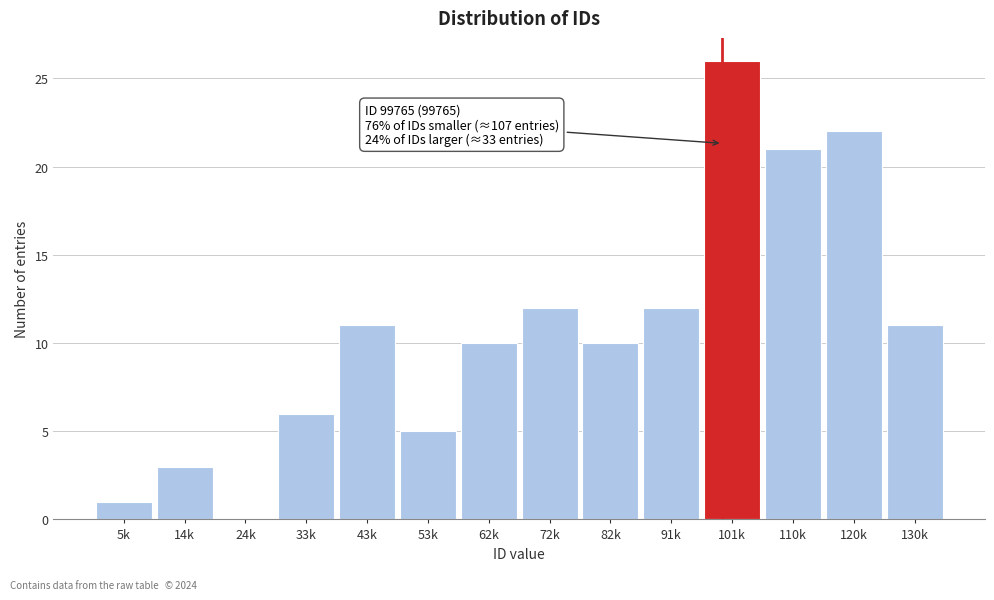

Reading right to left, extract all data points from this chart.

130k=11	120k=22	110k=21	101k=26	91k=12	82k=10	72k=12	62k=10	53k=5	43k=11	33k=6	24k=0	14k=3	5k=1